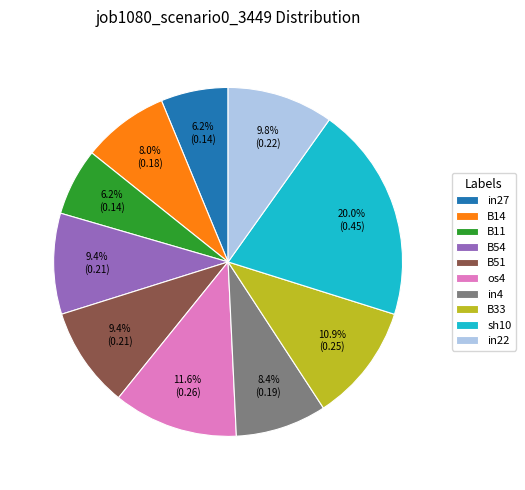

To the nearest percent, what is the average slice percentage?

10%